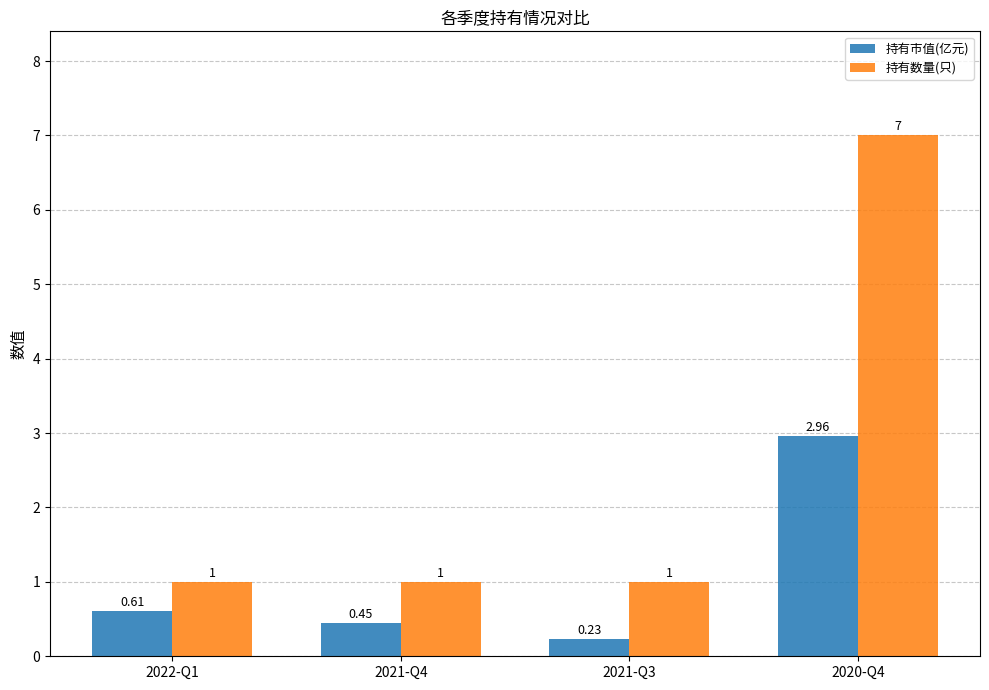

At which label is 持有市值(亿元) closest to 1?

2022-Q1